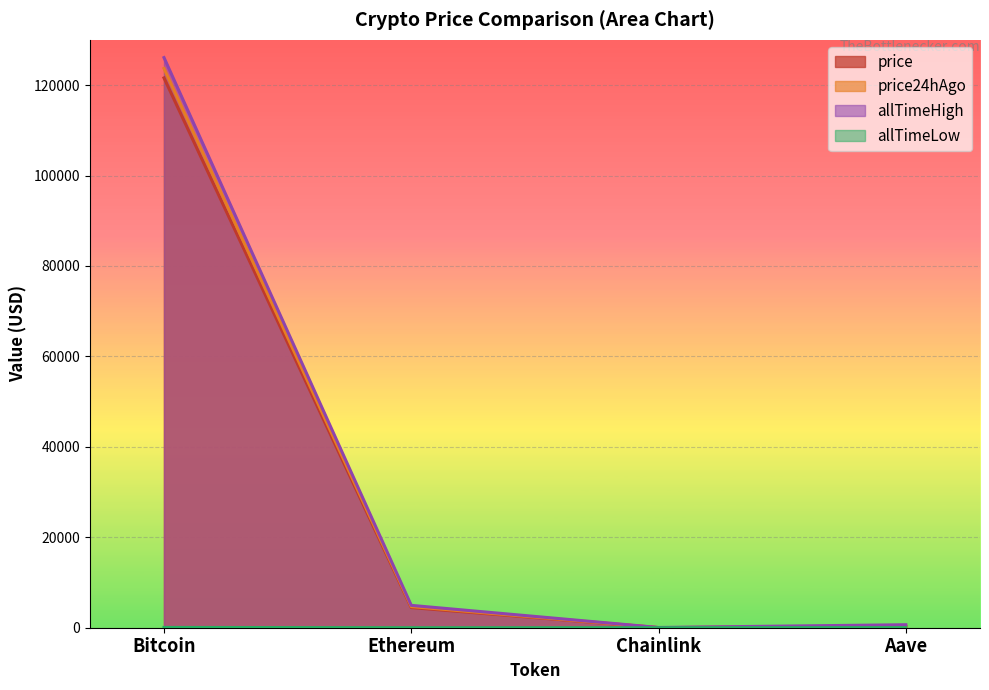

True or false: allTimeLow and price24hAgo intersect in this chart.

False